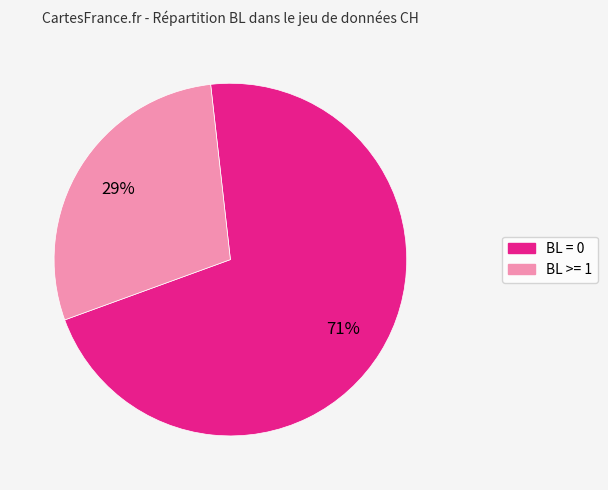

True or false: BL = 0 accounts for 71% of the total.

True